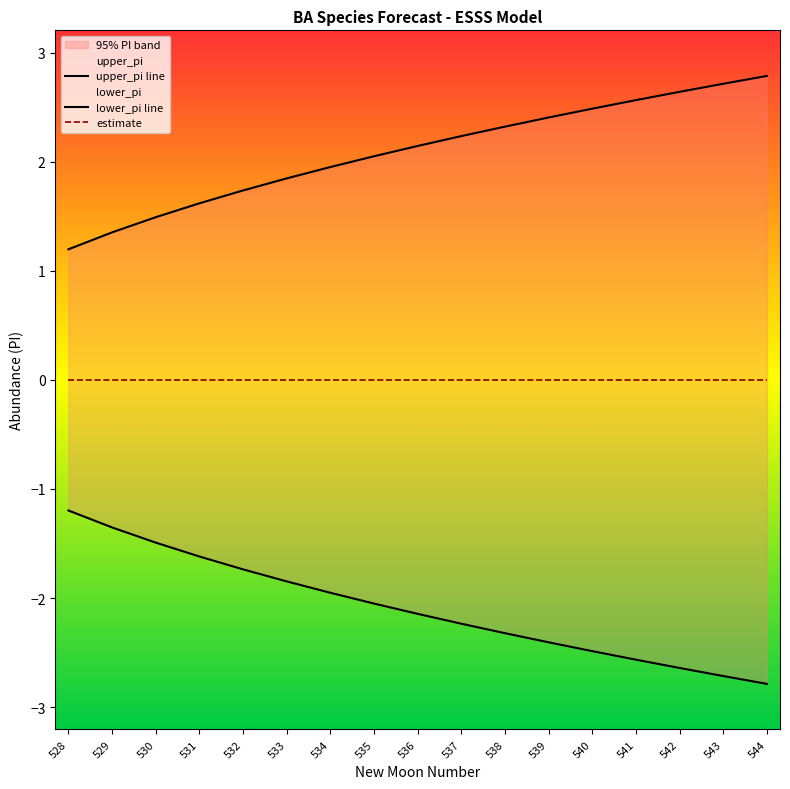

Reading left to right, list all the values displayed in this chart.

upper_pi: 1.2	1.4	1.5	1.6	1.7	1.8	2.0	2.1	2.1	2.2	2.3	2.4	2.5	2.6	2.6	2.7	2.8
lower_pi: -1.2	-1.4	-1.5	-1.6	-1.7	-1.8	-2.0	-2.1	-2.1	-2.2	-2.3	-2.4	-2.5	-2.6	-2.6	-2.7	-2.8